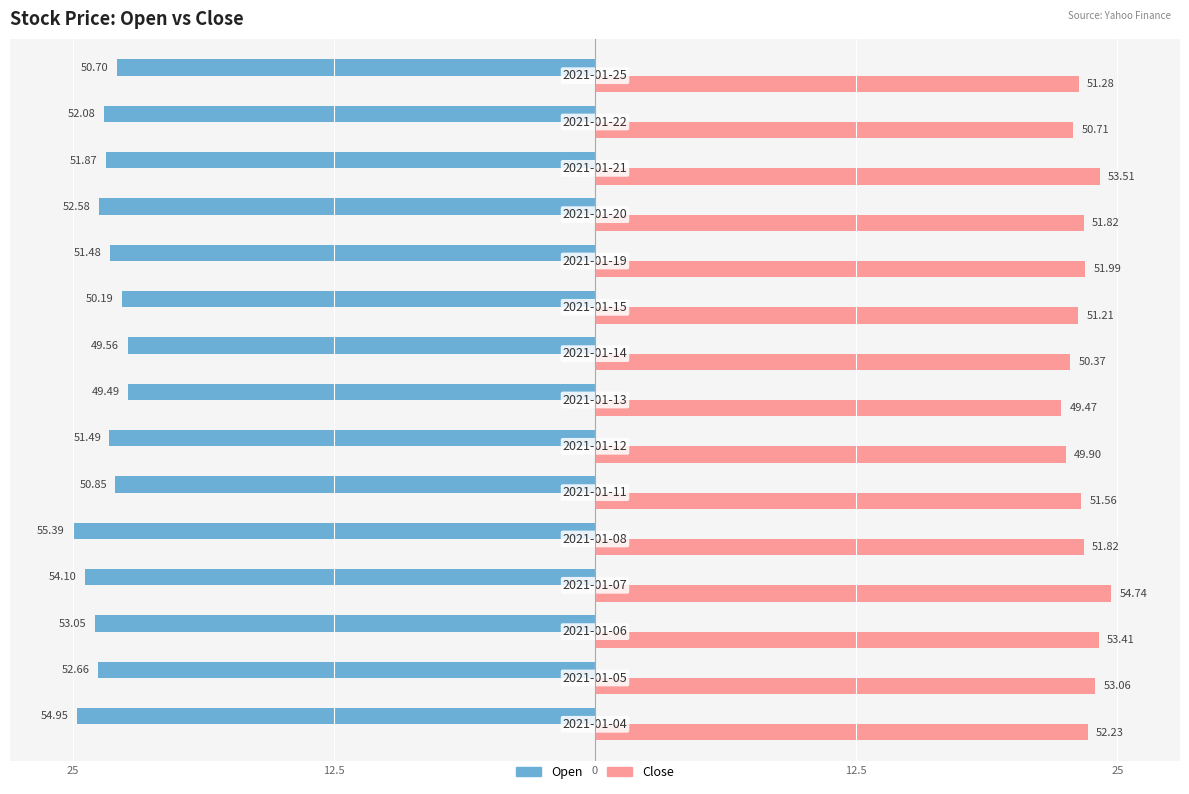

Reading left to right, list all the values displayed in this chart.

Open: -24.8	-23.8	-23.9	-24.4	-25.0	-23.0	-23.2	-22.3	-22.4	-22.7	-23.2	-23.7	-23.4	-23.5	-22.9
Close: 23.6	23.9	24.1	24.7	23.4	23.3	22.5	22.3	22.7	23.1	23.5	23.4	24.2	22.9	23.1